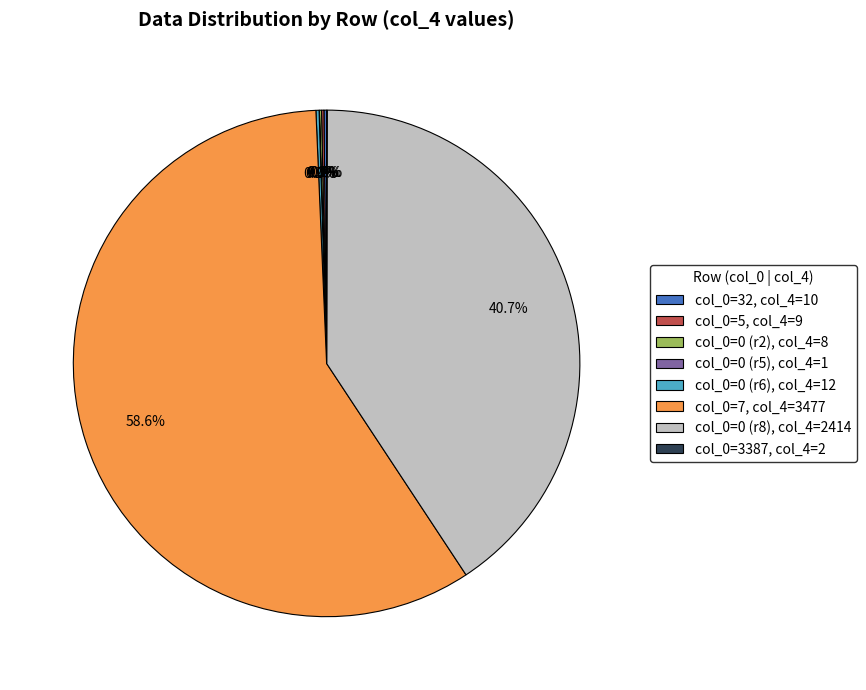

To the nearest percent, what is the difference between the largest and smallest slice percentages?

59%